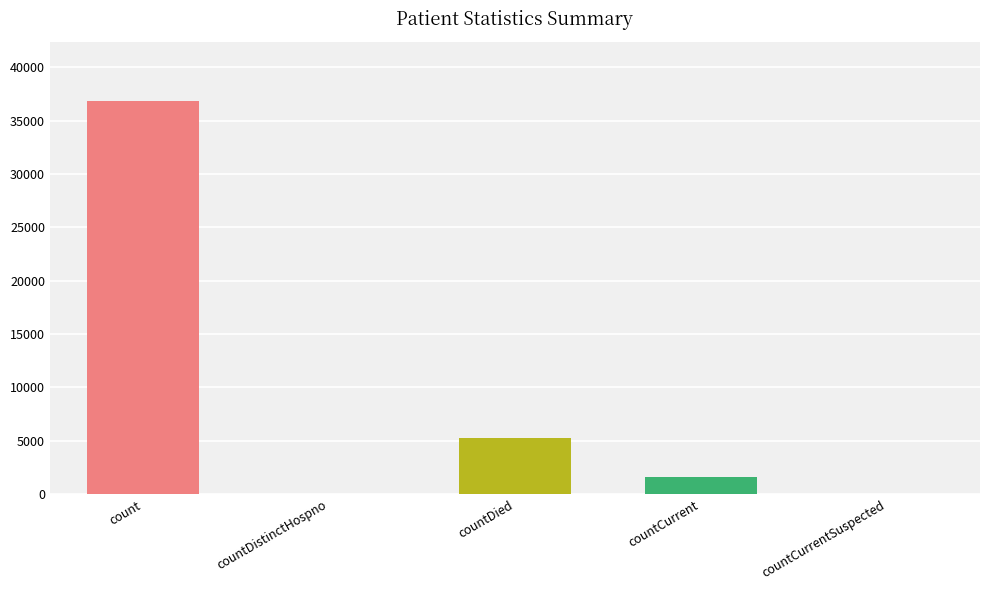

What is the average value?

8751